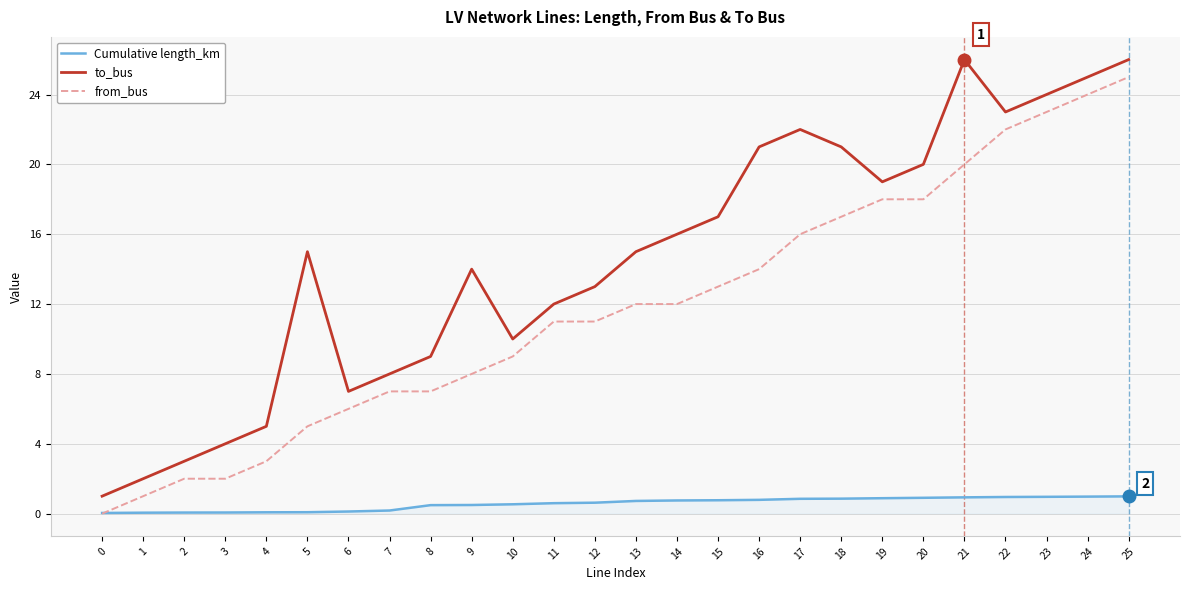

After their last crossing, which series has the higher values: from_bus or Cumulative length_km?

from_bus